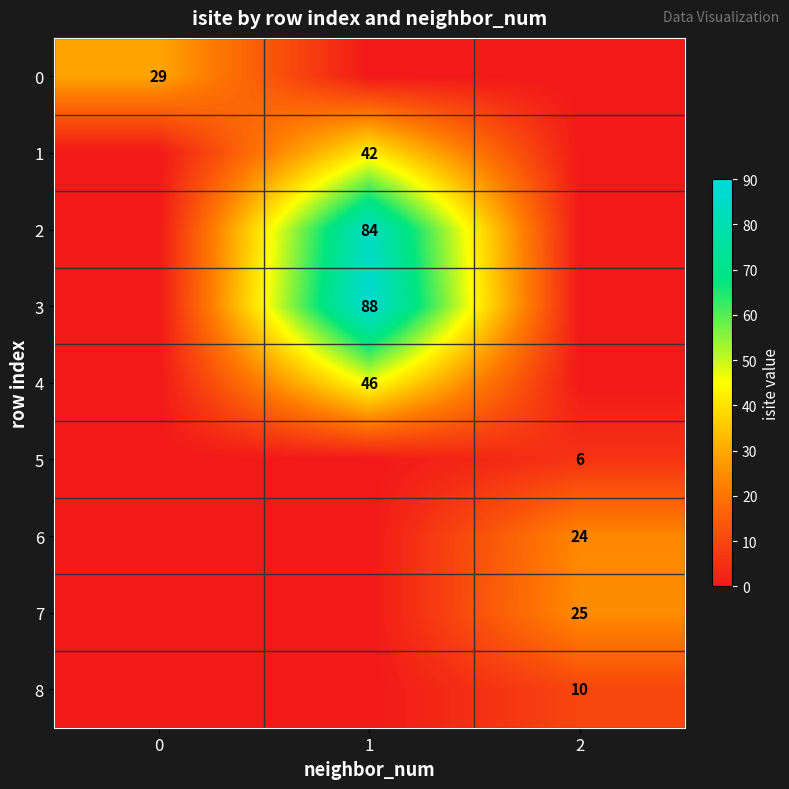

True or false: 7 has a value of 14 at 2.

False